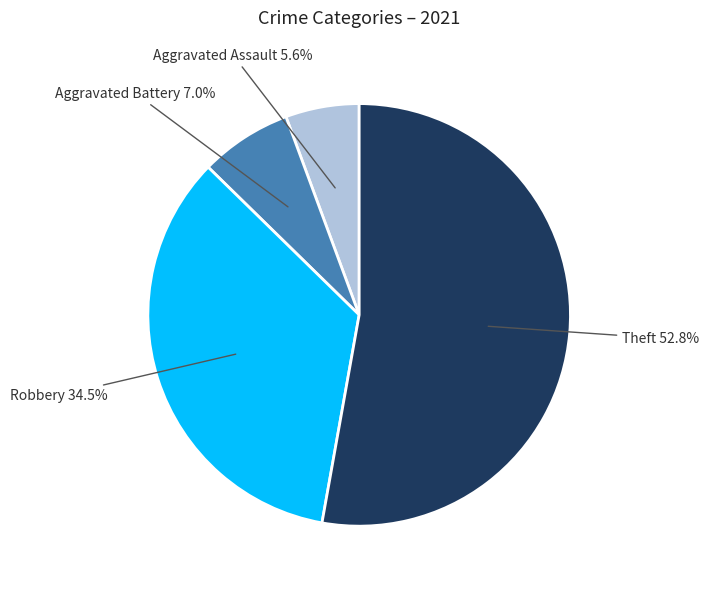

Is there any slice that represents more than half of the pie?

Yes